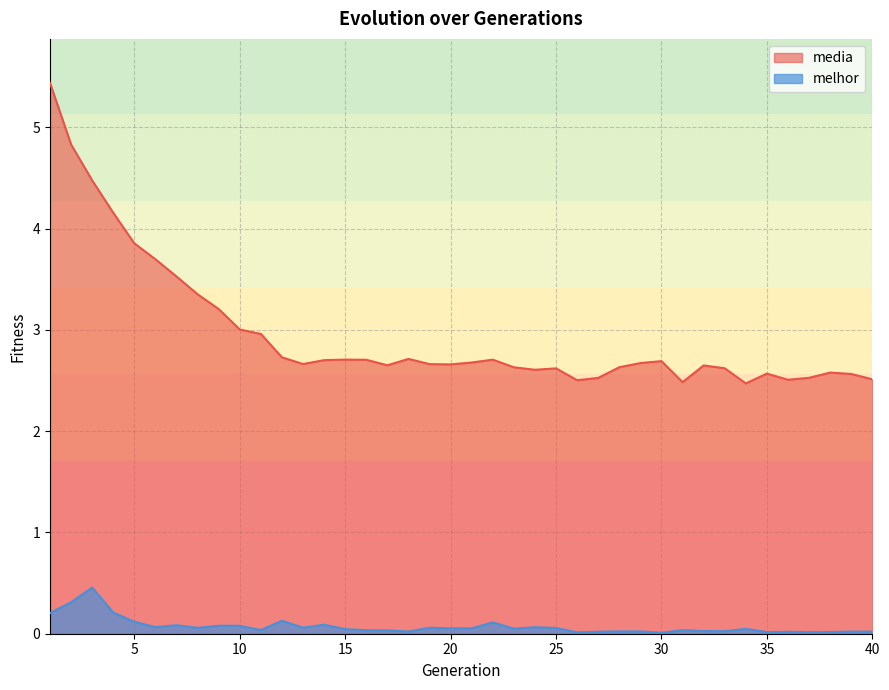

What is the difference between the second highest and second lowest values in the melhor series?

0.3